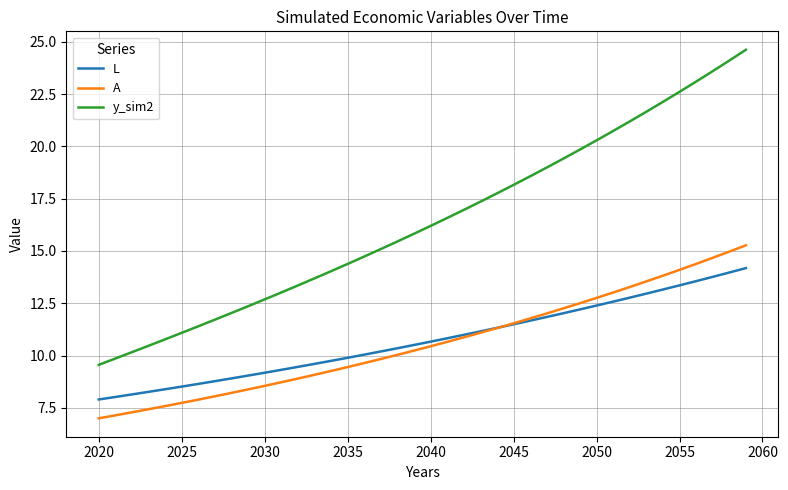

True or false: y_sim2 and A intersect in this chart.

False